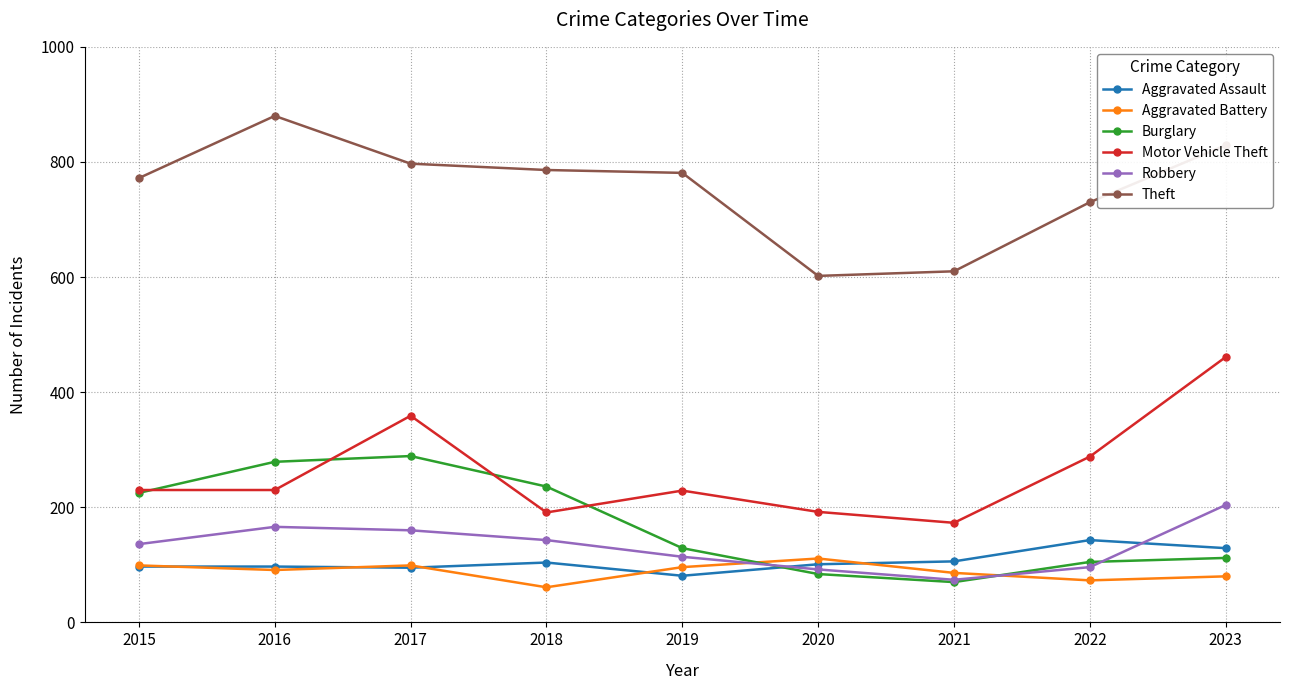

What is the spread (max minus min) of values at 2020?

518